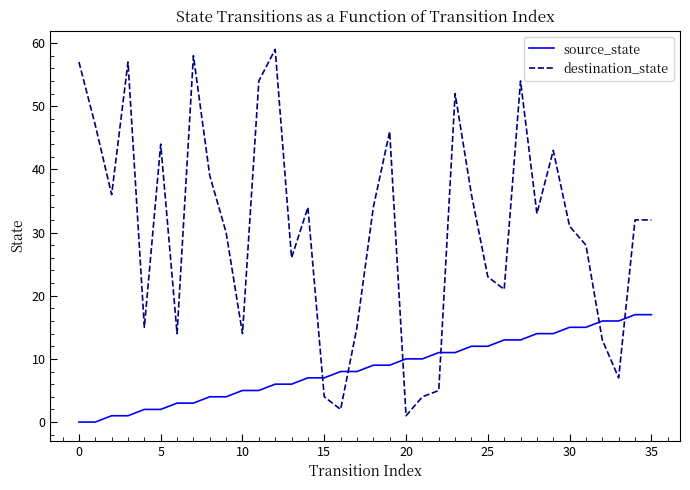

What is the difference between the maximum and minimum values in the source_state series?

17